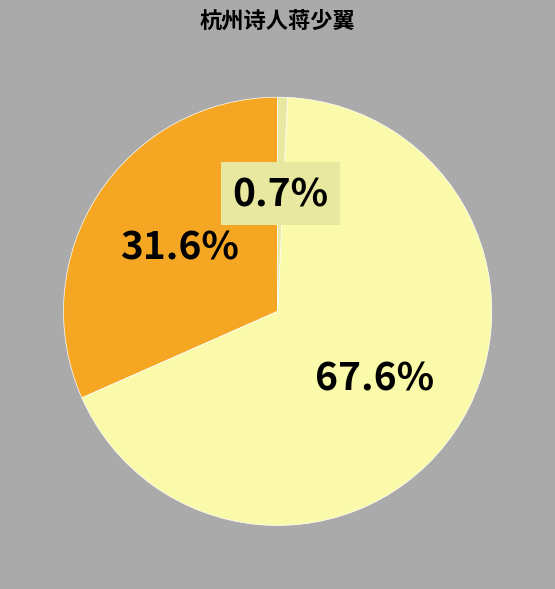

To the nearest percent, what is the difference between the largest and smallest slice percentages?

67%